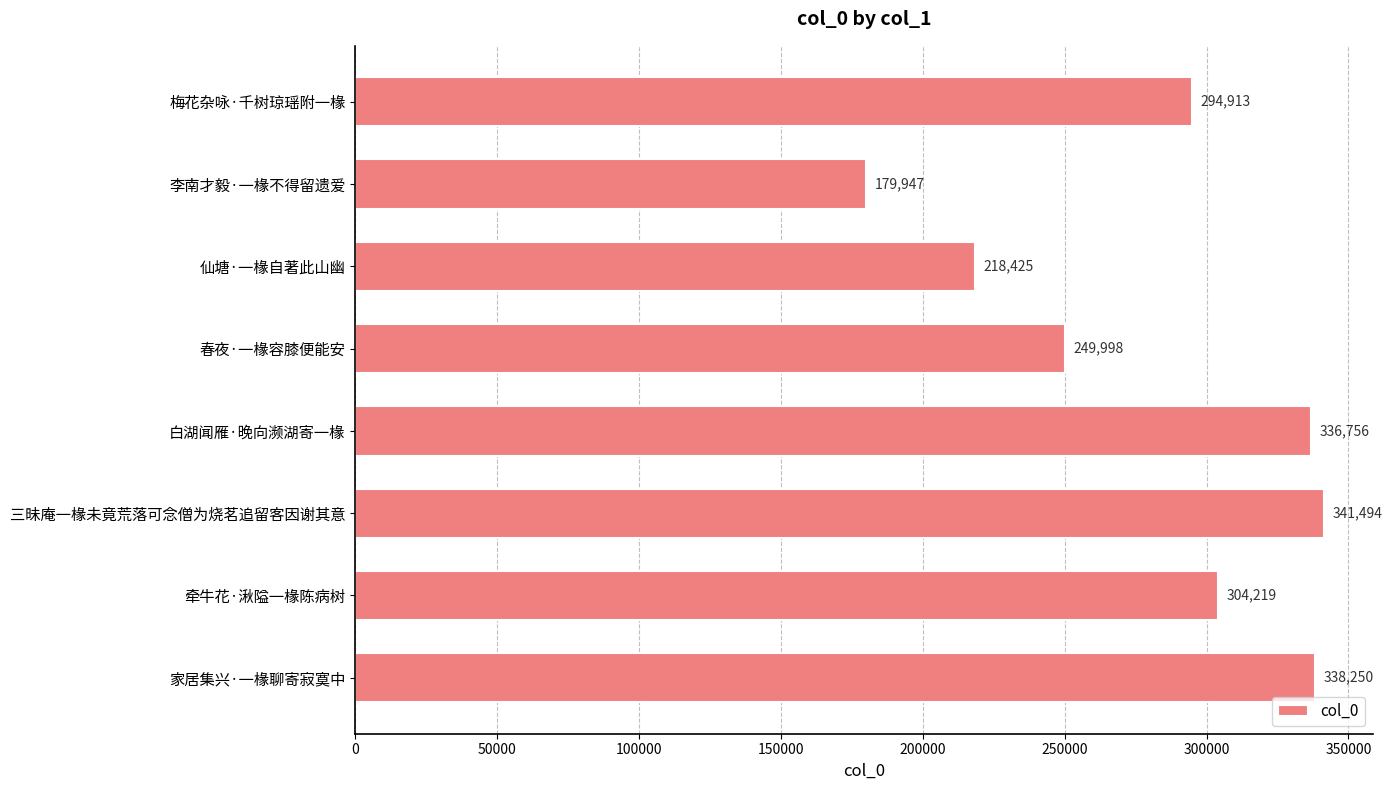

How many categories are shown in the chart?

8